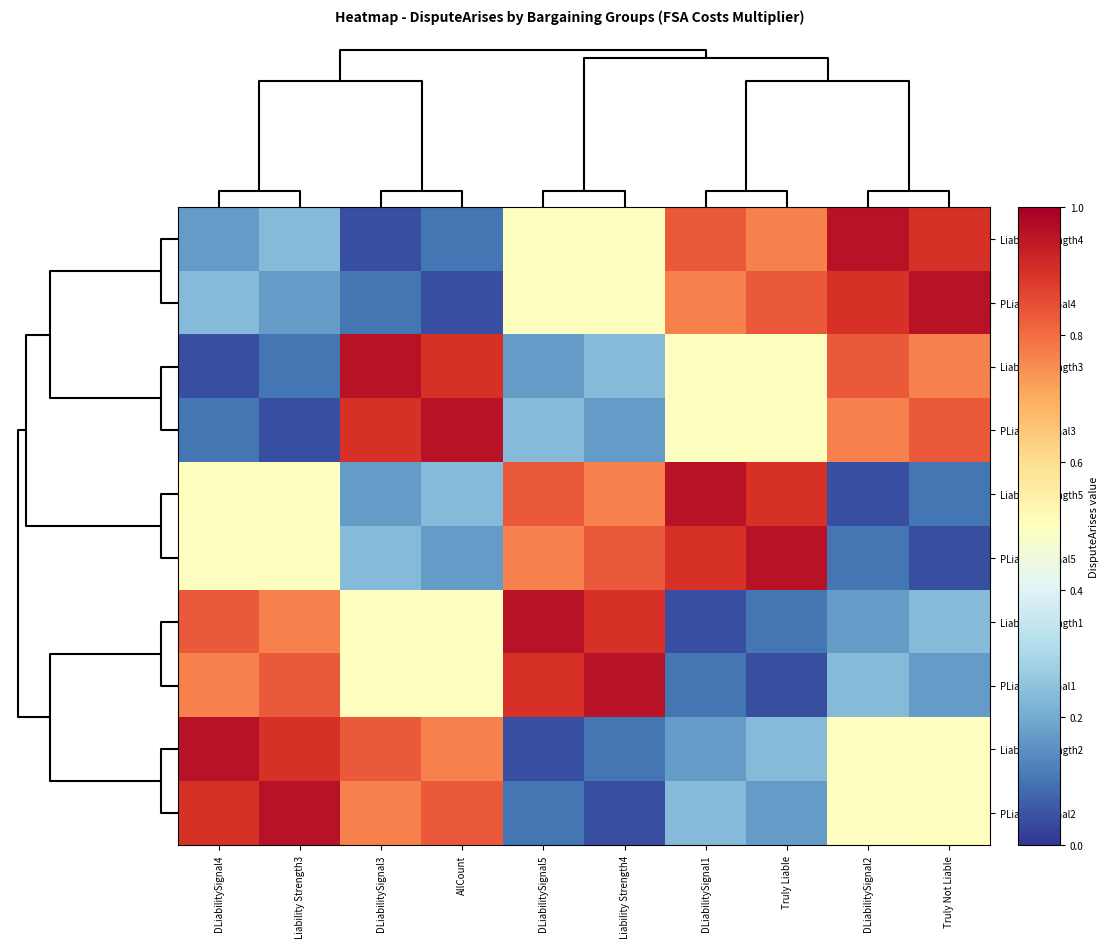

Which label corresponds to the largest value in the chart?

DLiabilitySignal2